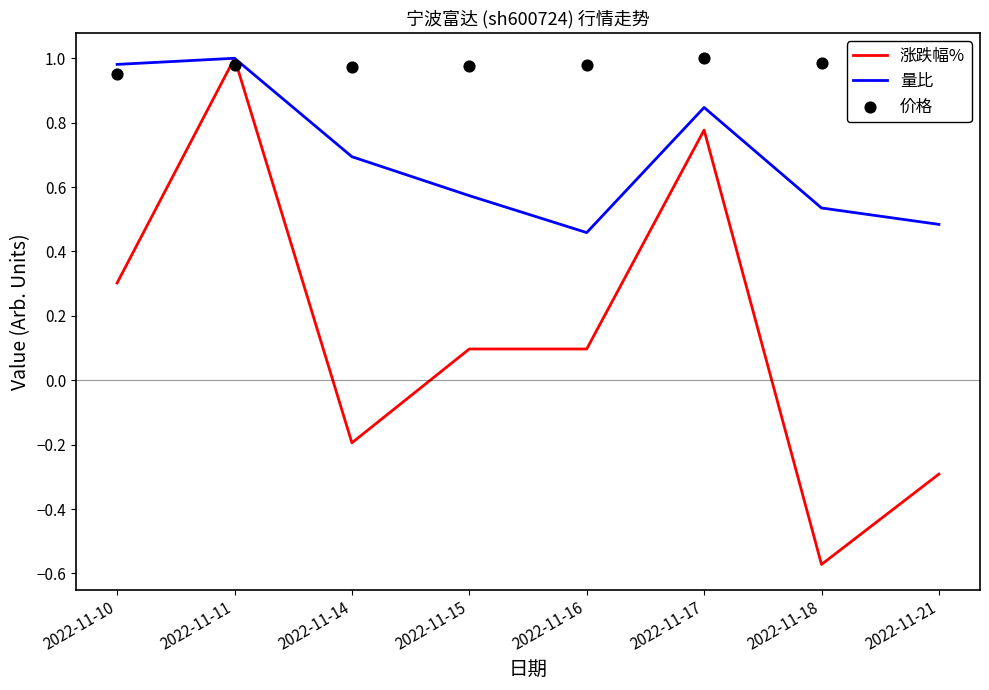

At which category is the sum across all series the highest?

2022-11-11